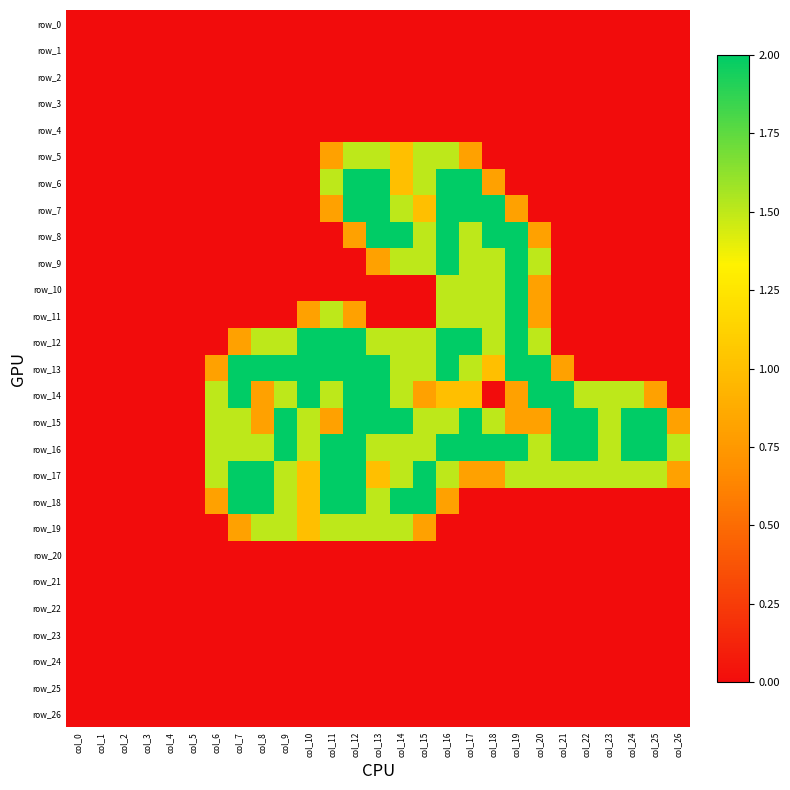

Which series has the largest total across all categories?

row_16